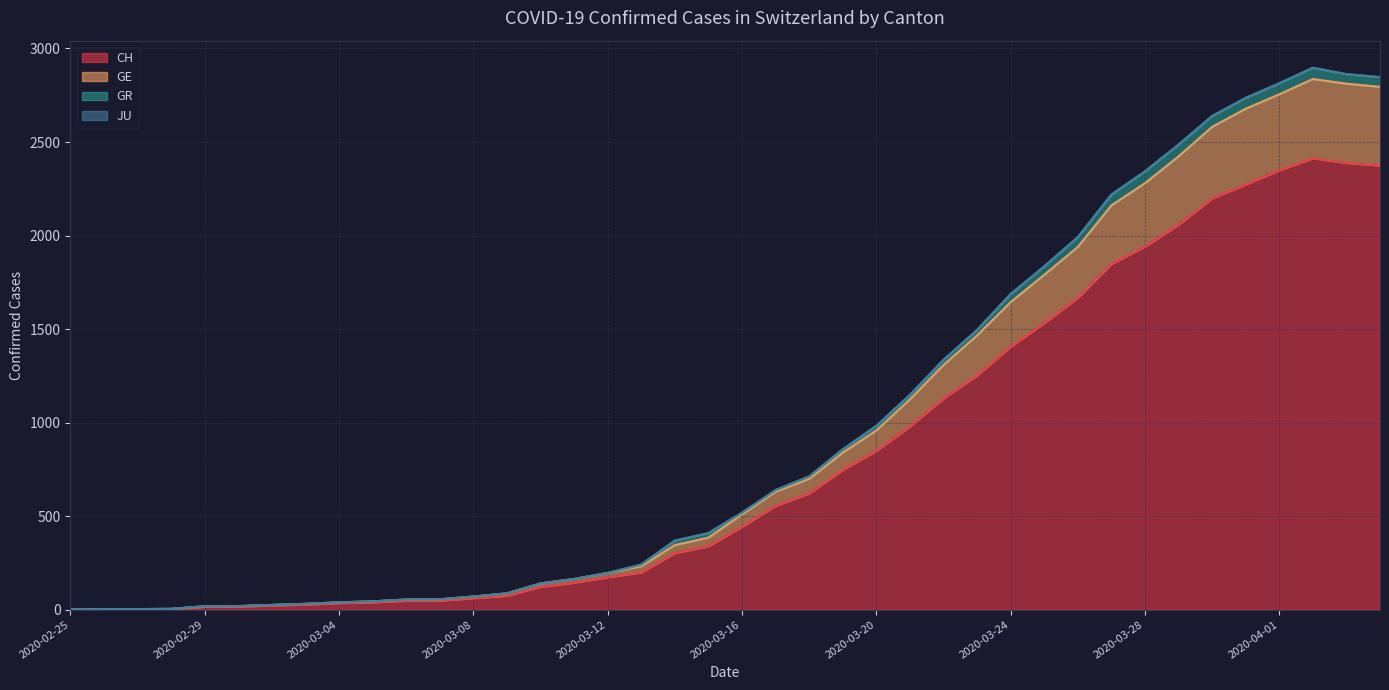

What is the highest value of the CH series?

2413